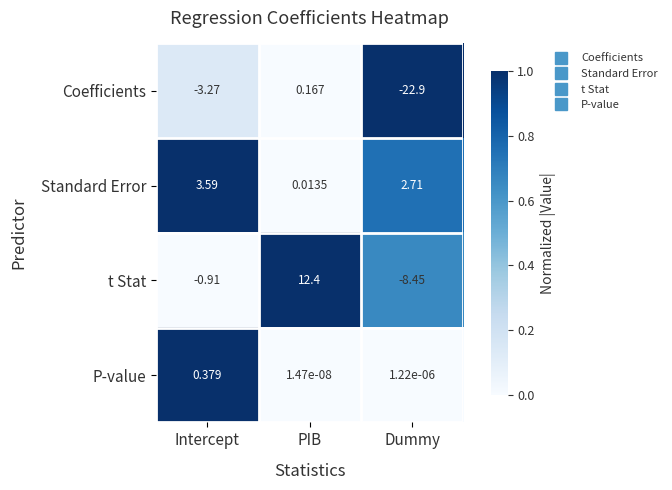

Which category has the highest value in the t Stat series?

PIB